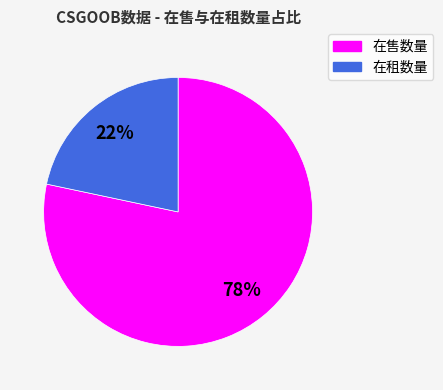

Does any single category account for the majority?

Yes